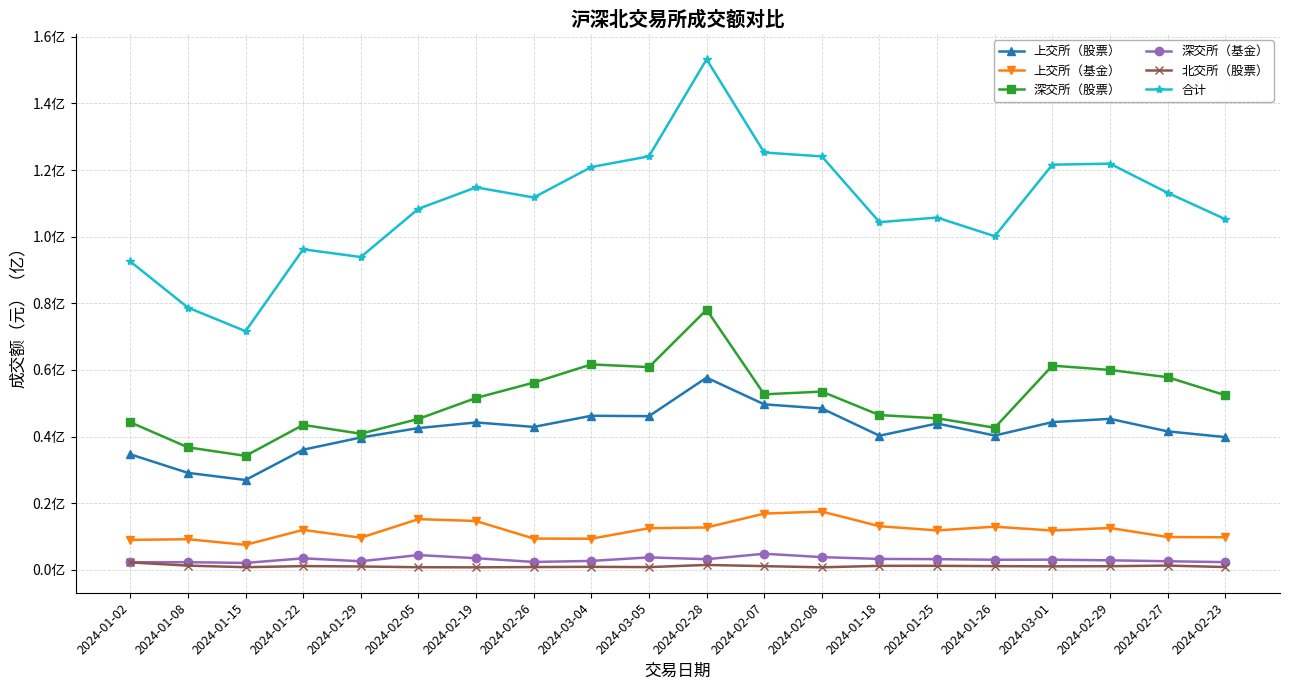

List the labels in order of 北交所（股票） value, largest first.

2024-01-02, 2024-02-28, 2024-02-27, 2024-01-08, 2024-01-25, 2024-01-18, 2024-01-22, 2024-02-07, 2024-01-26, 2024-02-29, 2024-03-01, 2024-01-29, 2024-03-04, 2024-02-23, 2024-02-26, 2024-03-05, 2024-01-15, 2024-02-05, 2024-02-08, 2024-02-19